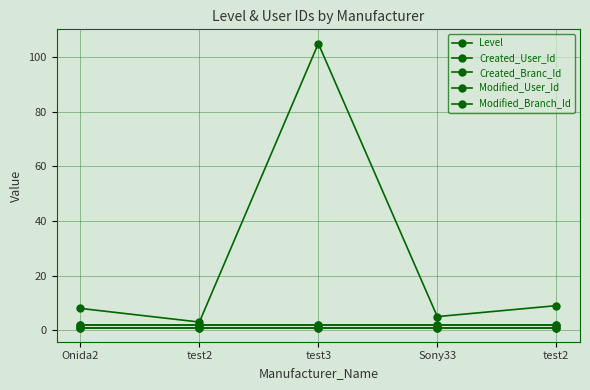

Does the chart have visible grid lines?

Yes